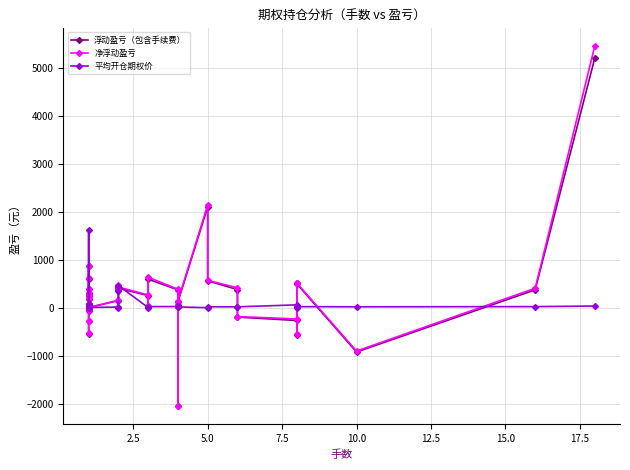

Does the chart display data point markers on the line(s)?

Yes